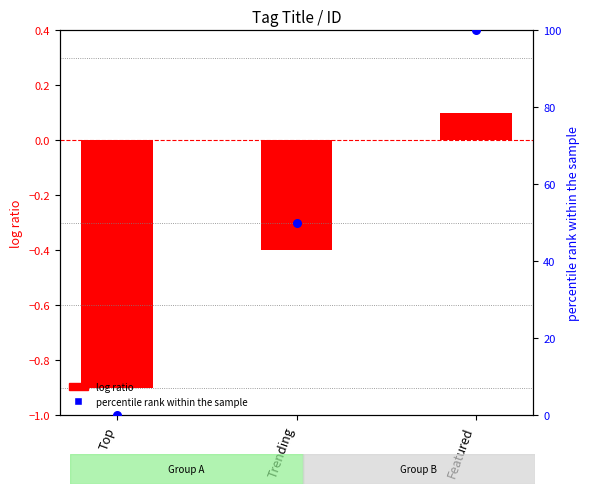

What is the total value across all series at Trending?

49.6